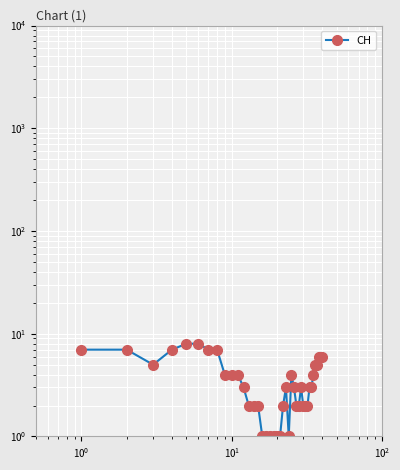

How many categories are shown in the chart?

40